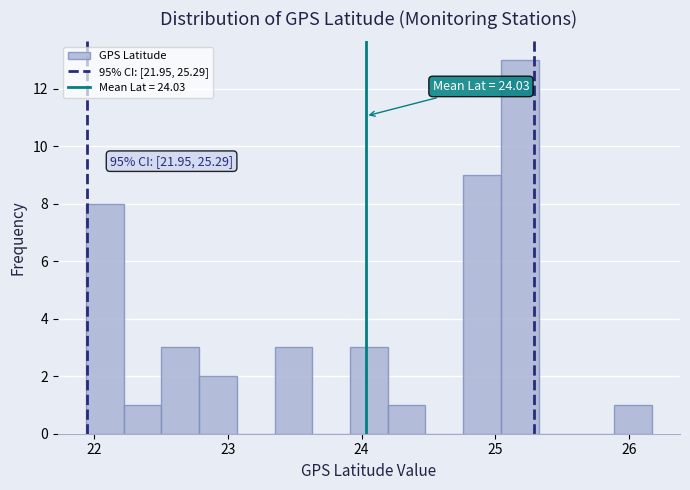

Read against the x-axis, roughly where is the centre of the tallest bar?

25.2